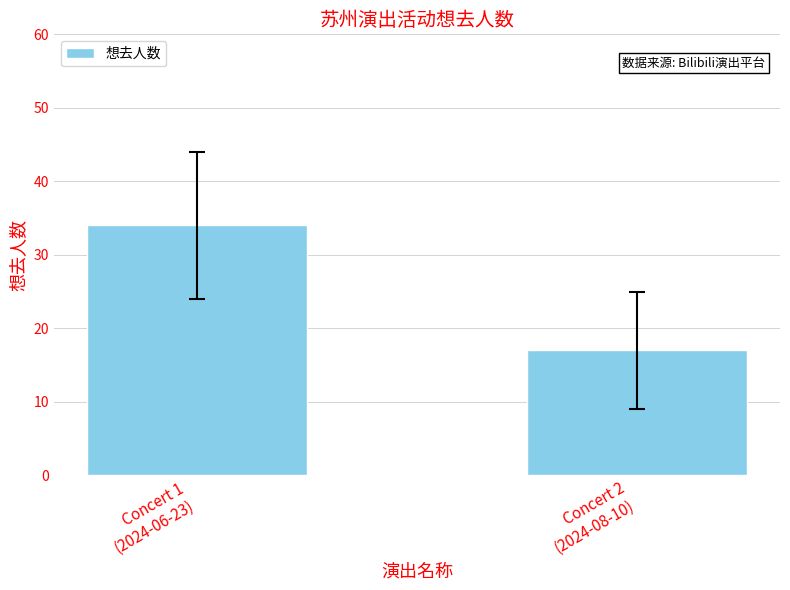

The value at Concert 2
(2024-08-10) is 17. True or false?

True